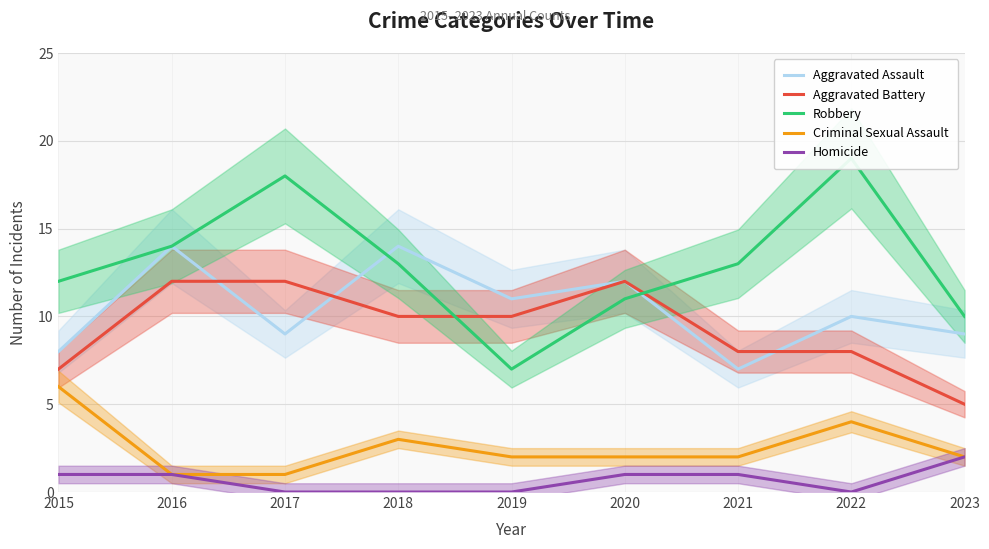

True or false: Criminal Sexual Assault and Aggravated Battery cross at least once.

False